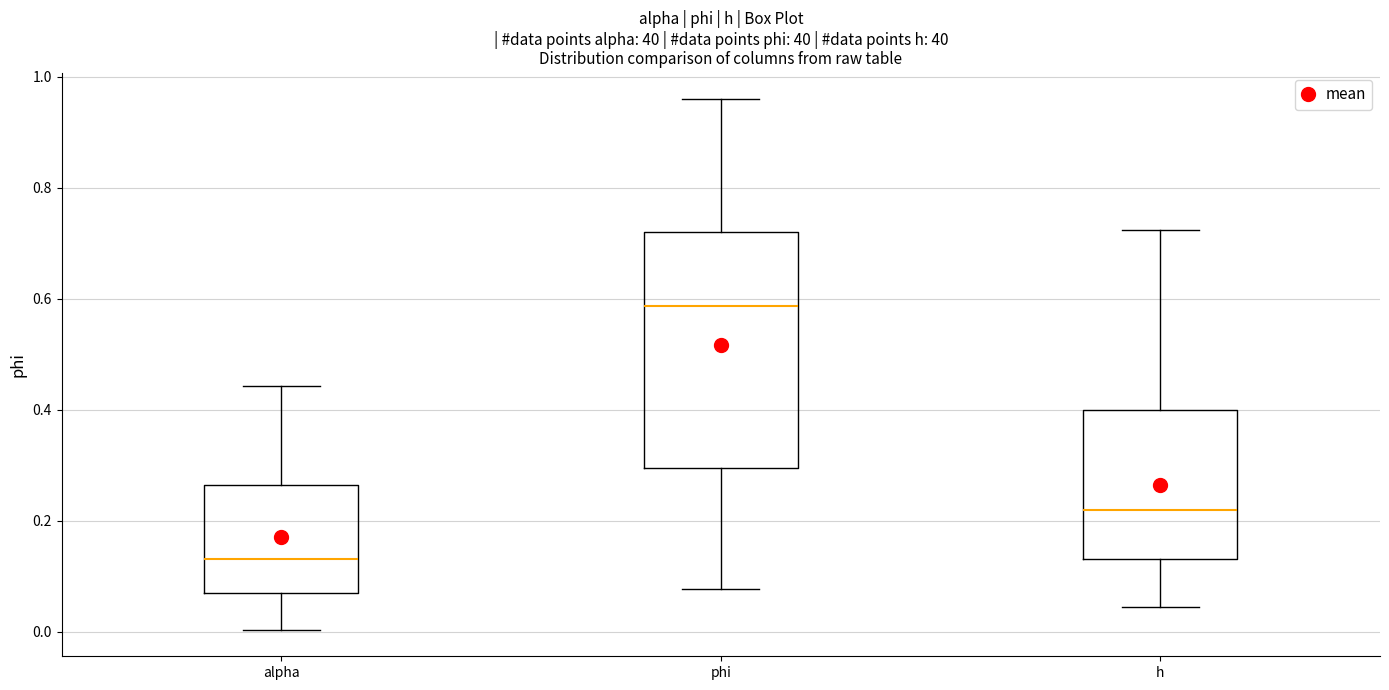

Reading left to right, transcribe this box plot: for each box, give where its median line is, the range the box spans, and where its two whiskers end, as read against the y-axis. The values are not printed on the chart, so give them approximately, as read against the axis.

alpha: median 0.14, box 0.08 to 0.26, whiskers 0.00 to 0.44
phi: median 0.58, box 0.30 to 0.72, whiskers 0.08 to 0.96
h: median 0.22, box 0.14 to 0.40, whiskers 0.04 to 0.72